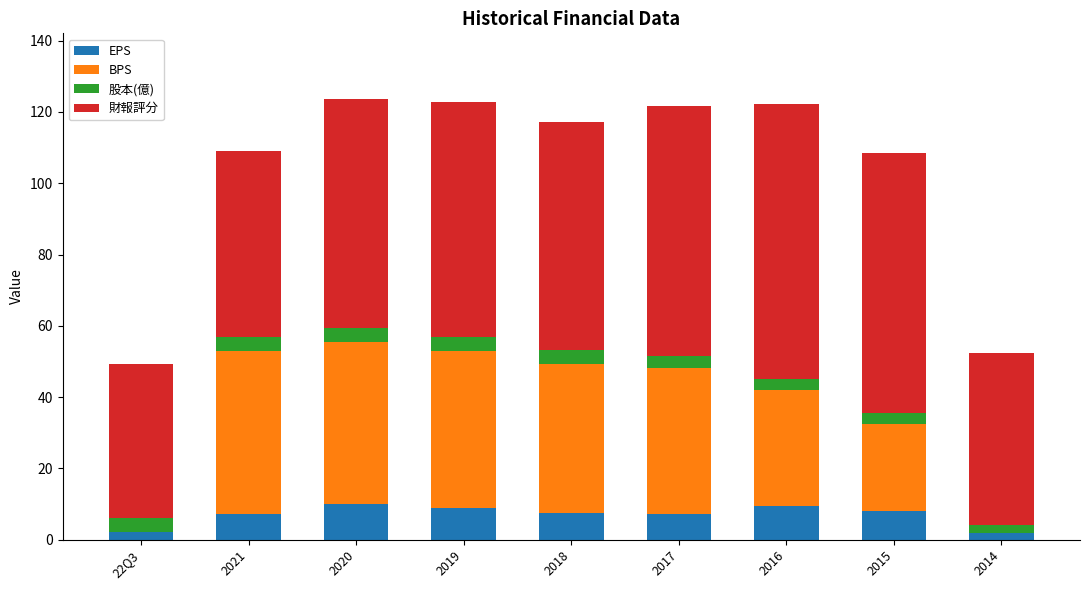

What is the maximum value for EPS?

10.0